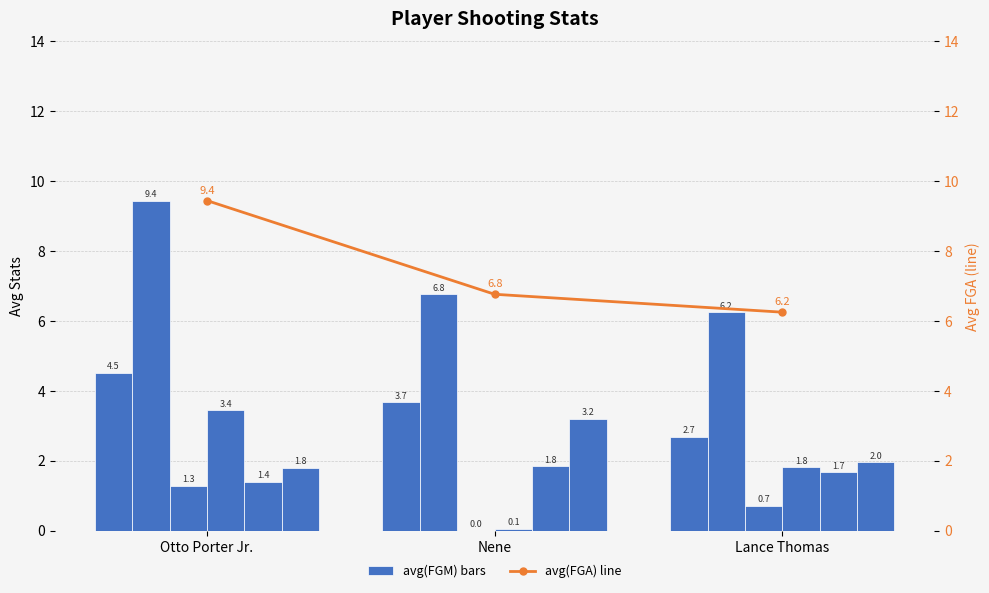

What is the sum of all avg(FTM) values?

4.9